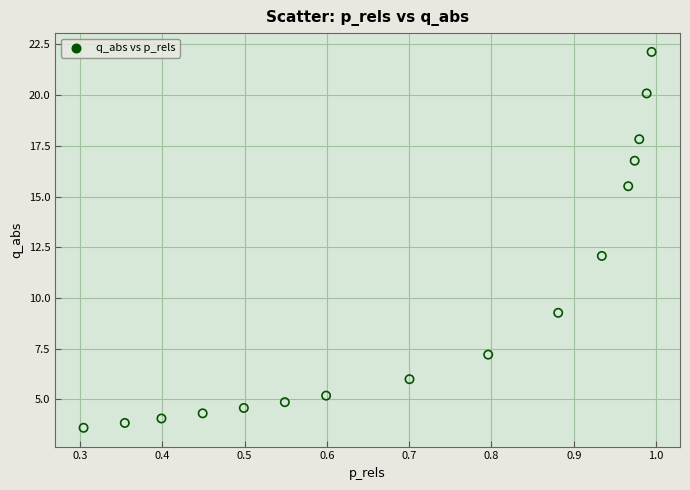

What is the range of X values (max minus min)?

0.7